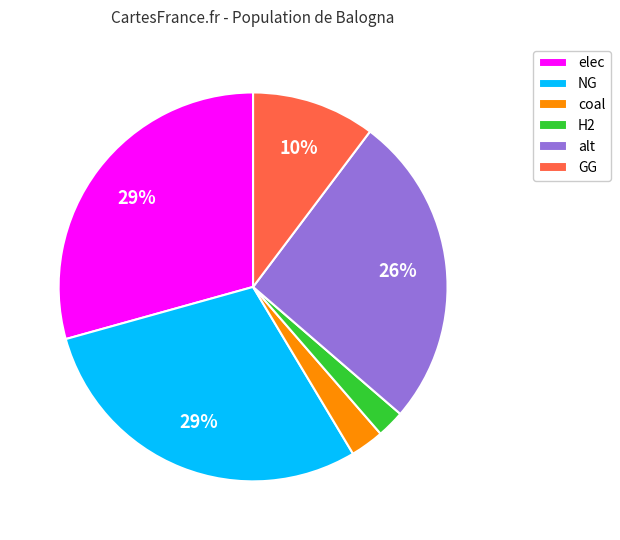

How many segments does this pie chart have?

6